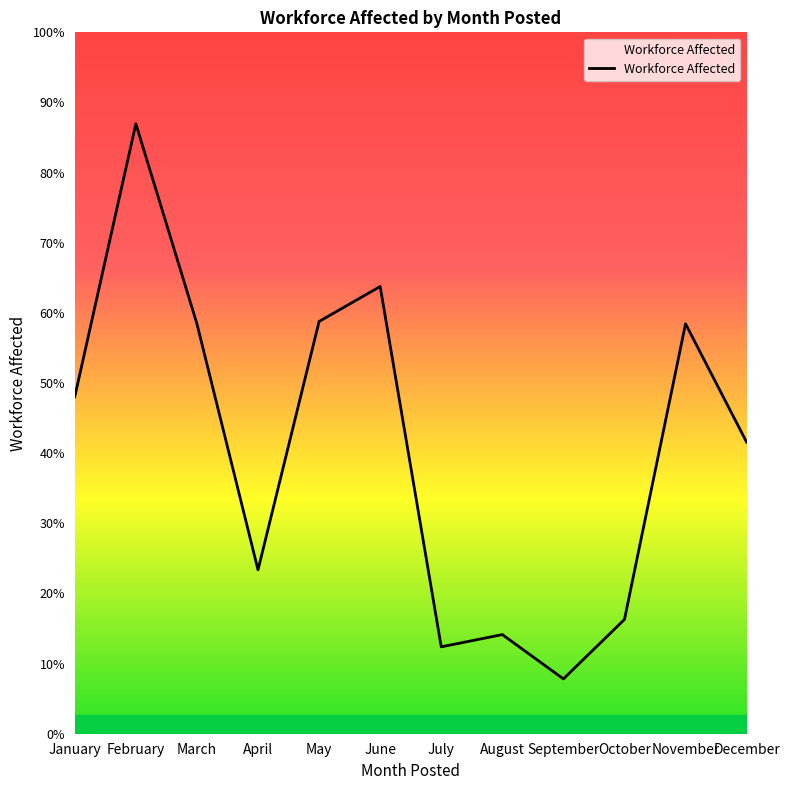

Does the chart have visible grid lines?

No